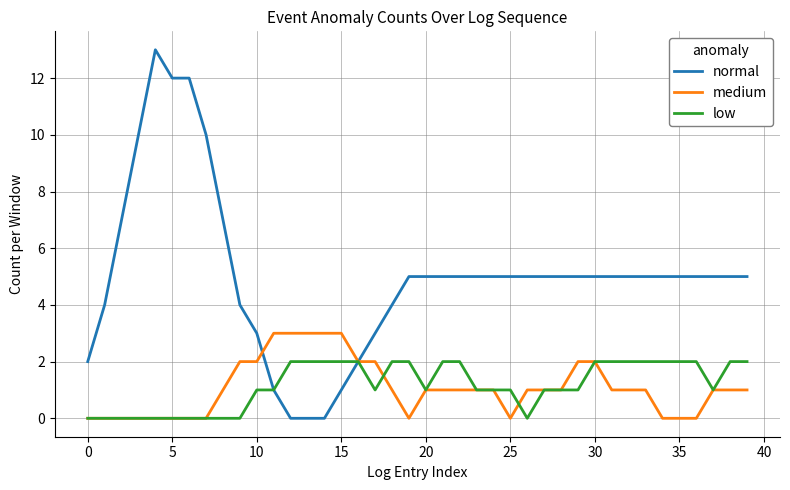

List the series in order of their peak value, lowest first.

low, medium, normal